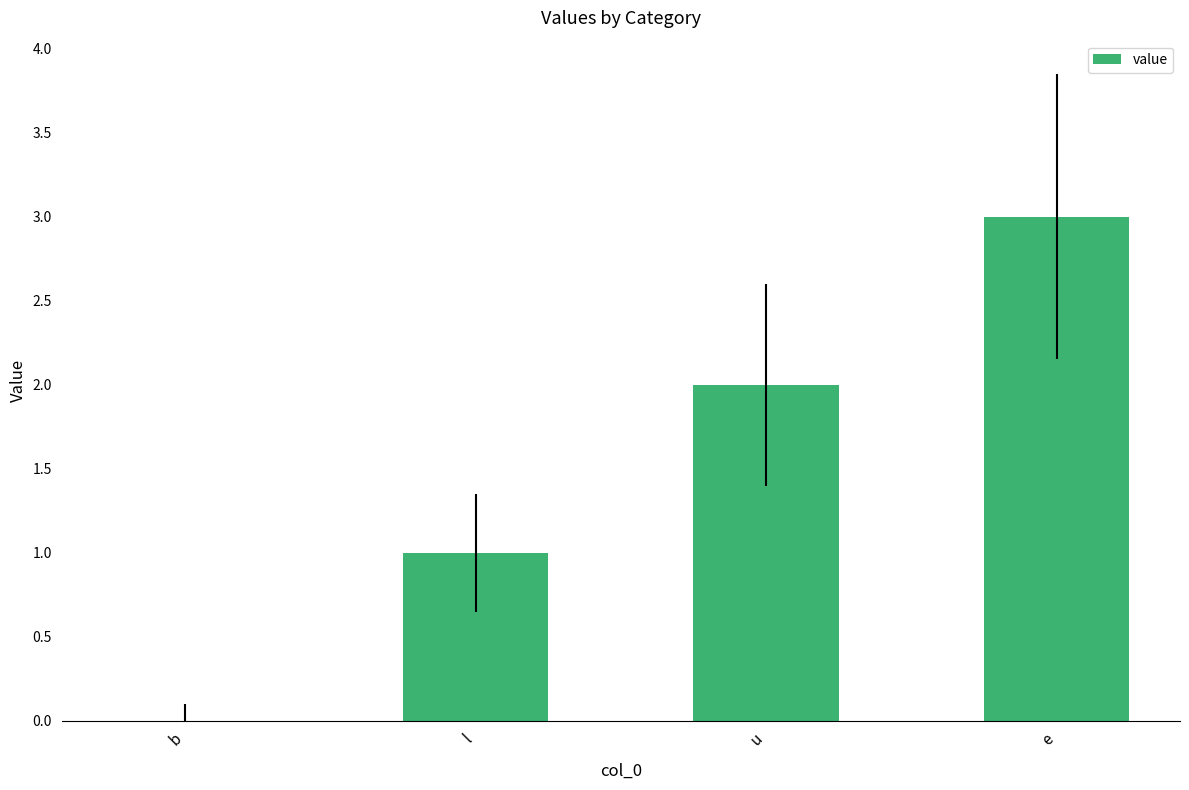

Where is the data nearest to the value 1?

l